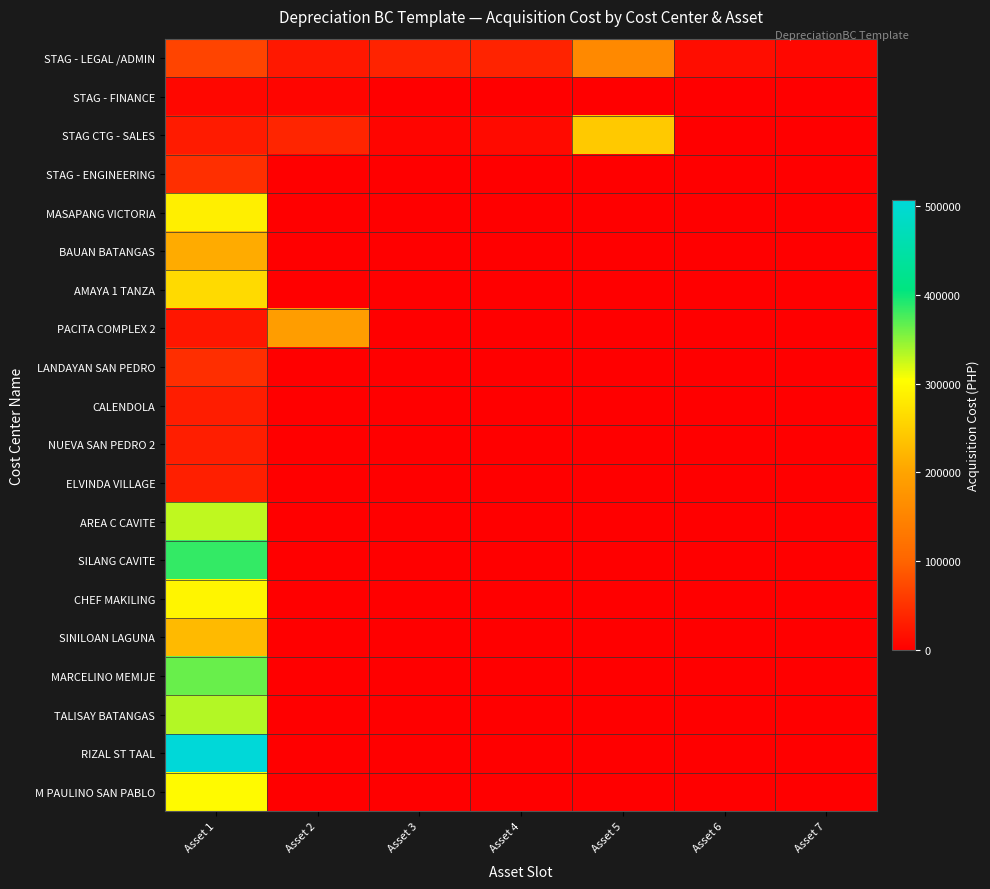

Count the number of data series in this chart.

20